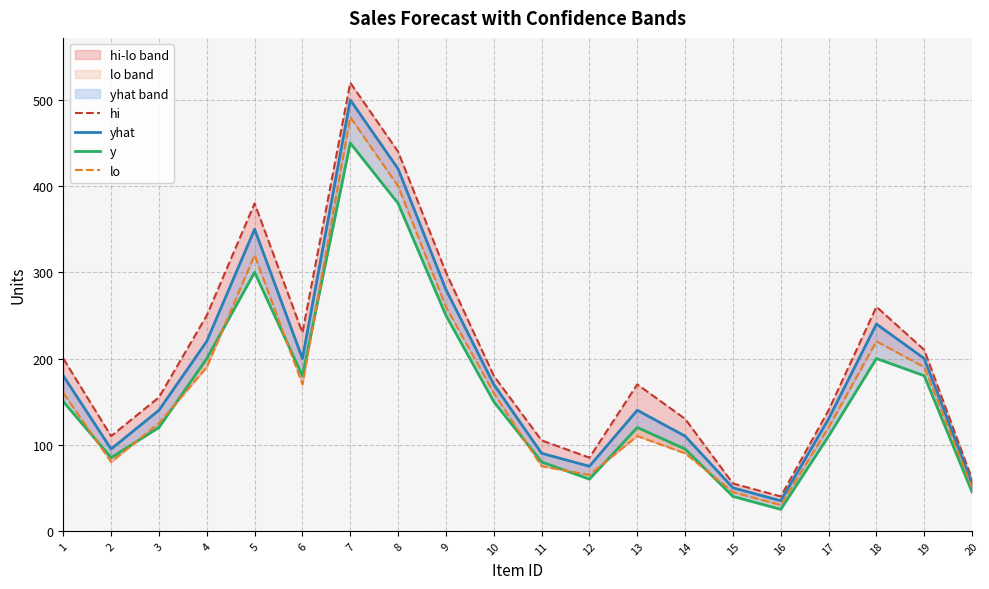

Is the value of yhat at 8 greater than the value of hi at 8?

No